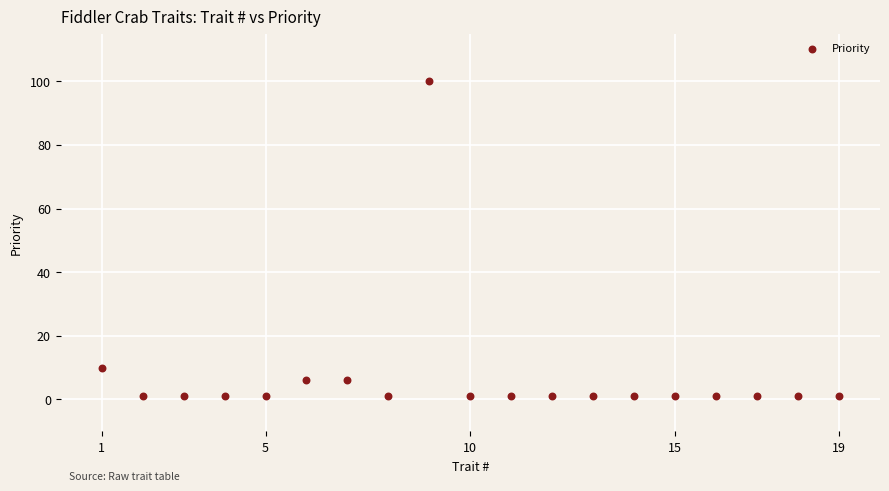

What is the range of X values (max minus min)?

18